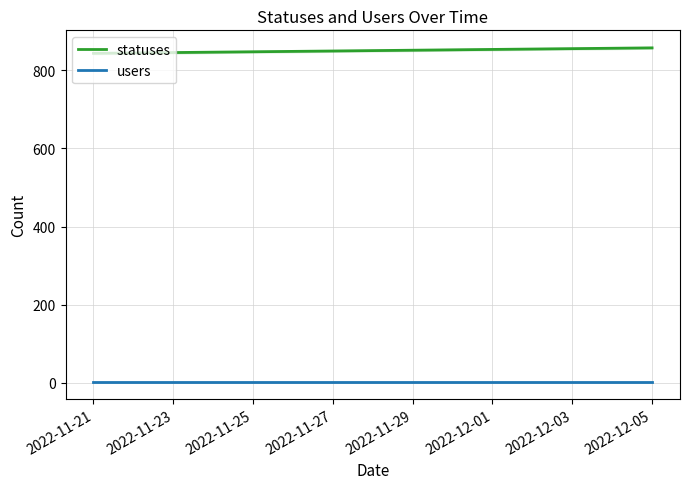

True or false: users and statuses cross at least once.

False